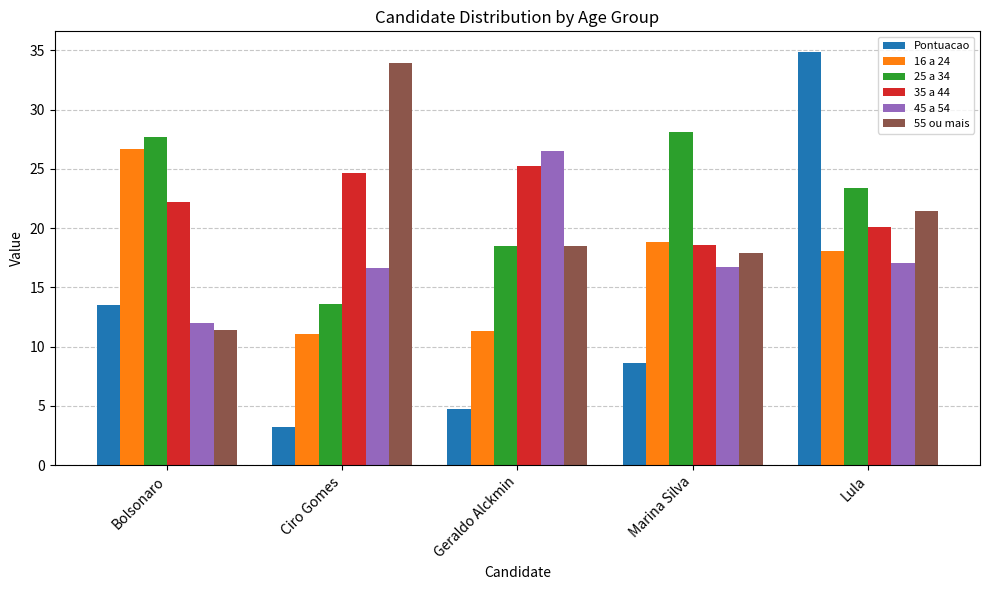

What is the total value across all series at Bolsonaro?

113.5